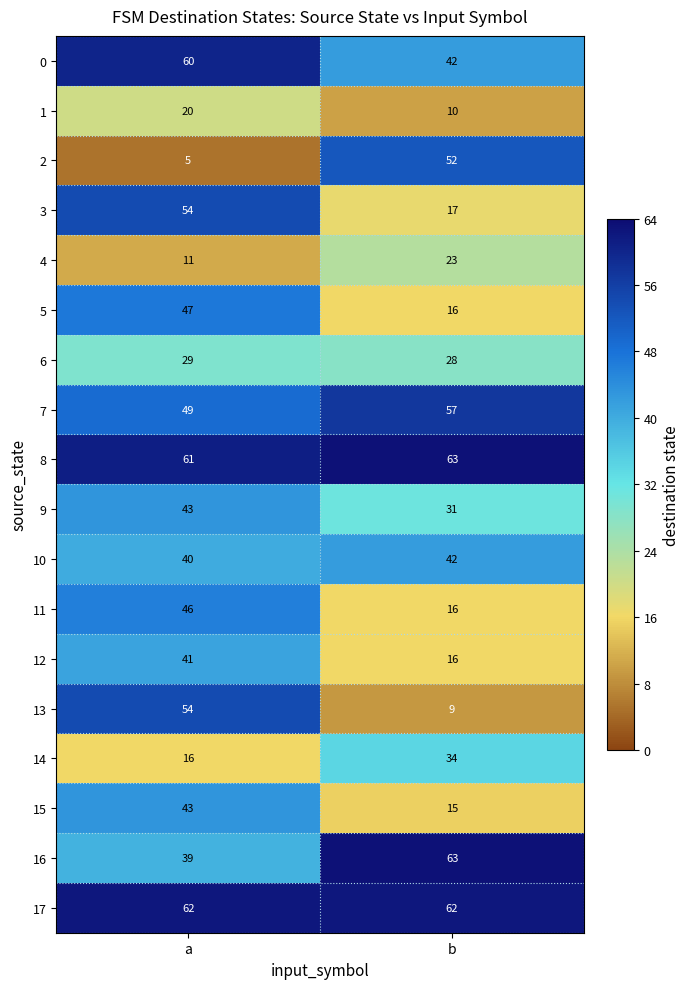

What is the minimum value for 4?

11